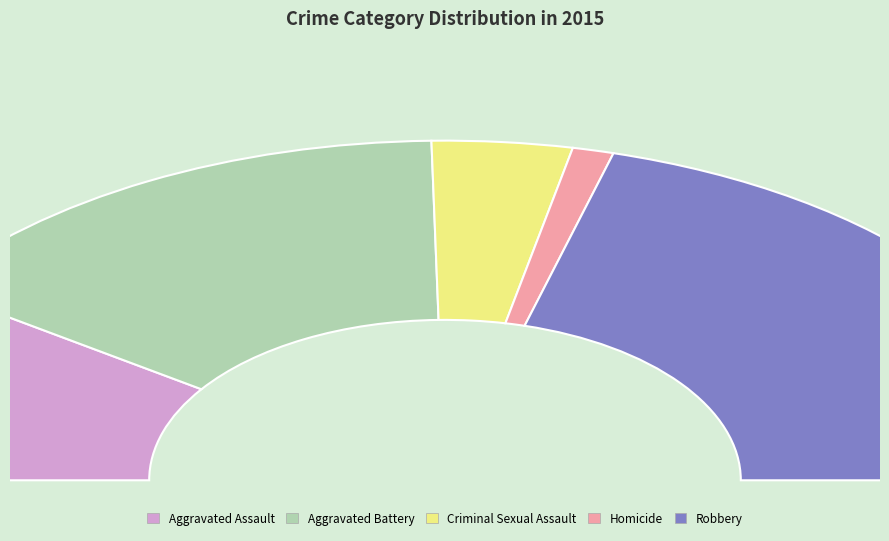

Which category has the smallest portion of the pie?

Homicide